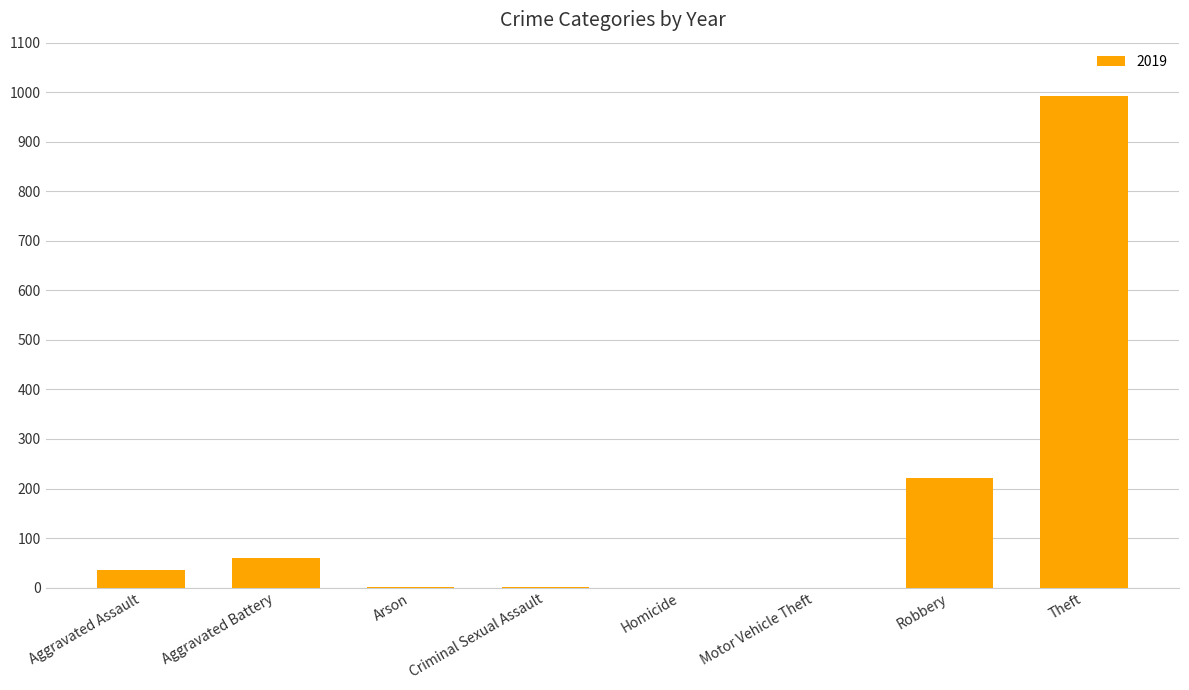

Between Theft and Robbery, which is larger?

Theft